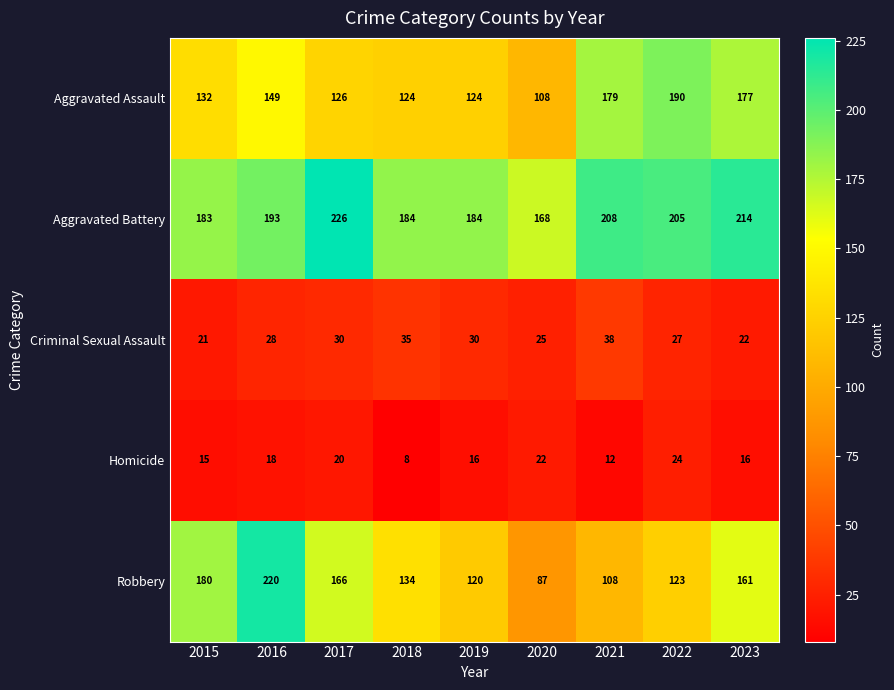

Between 2016 and 2021, which series saw the biggest shift?

Robbery